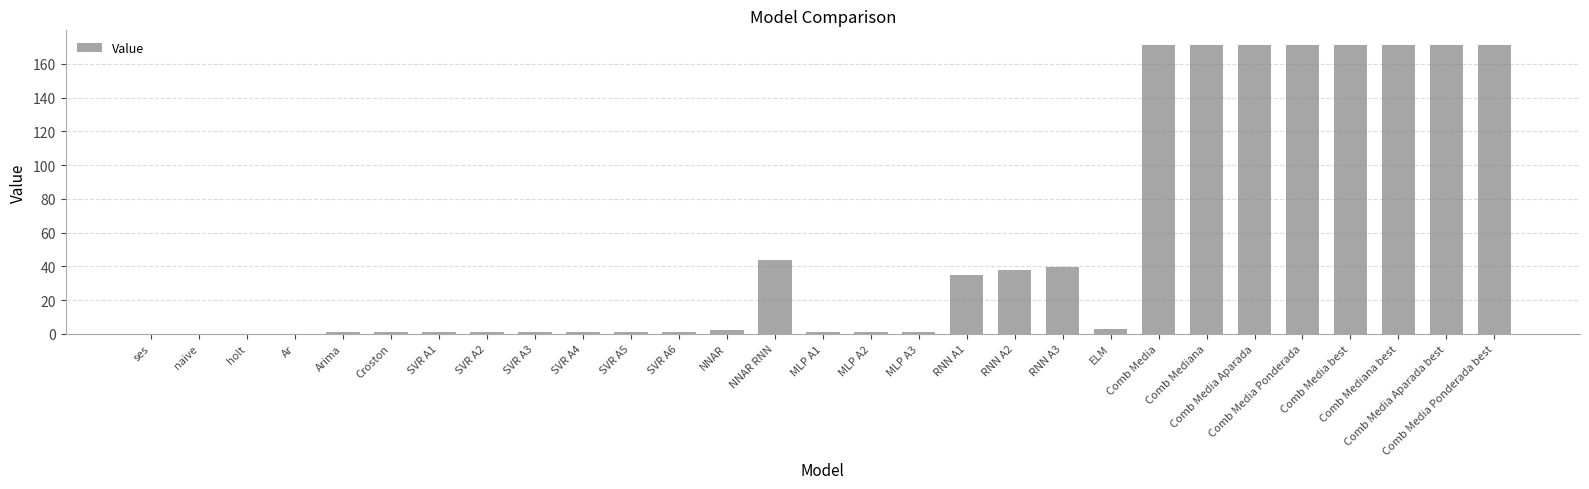

What is the change in value from Croston to Comb Media Aparada best?

+170.5